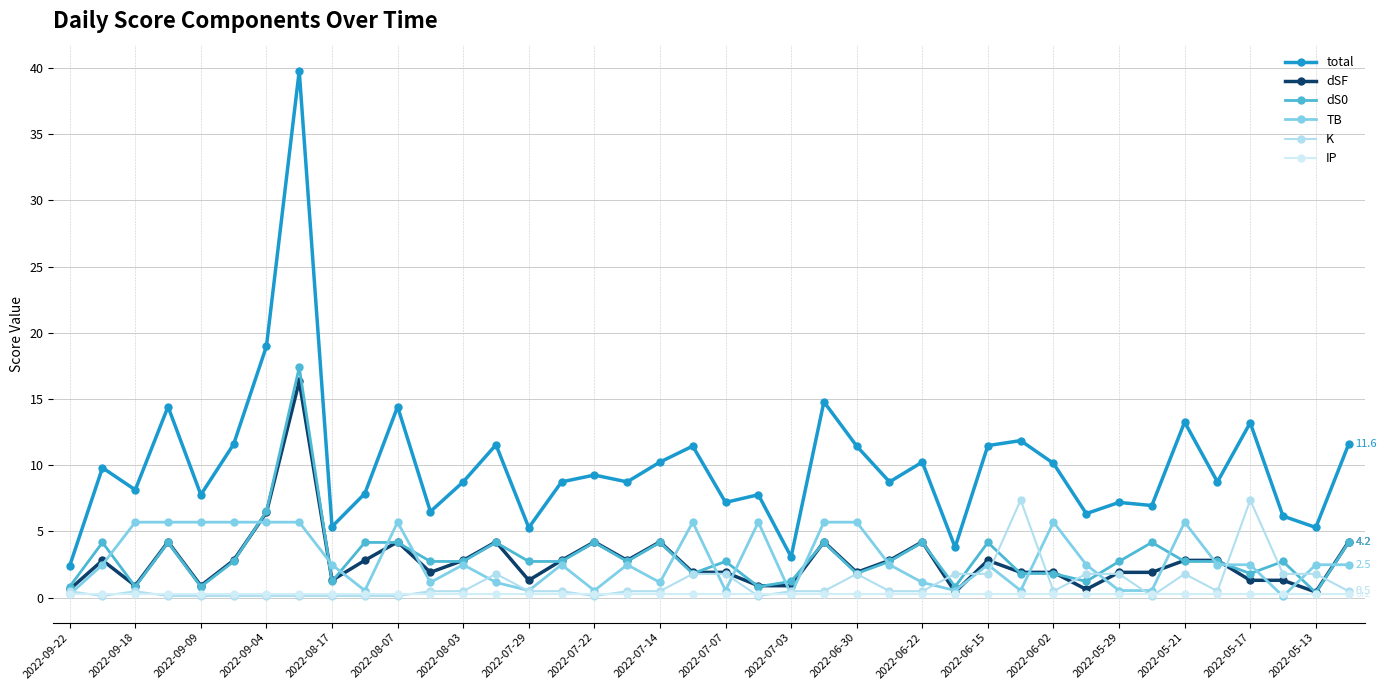

Count the number of categories in the chart.

40